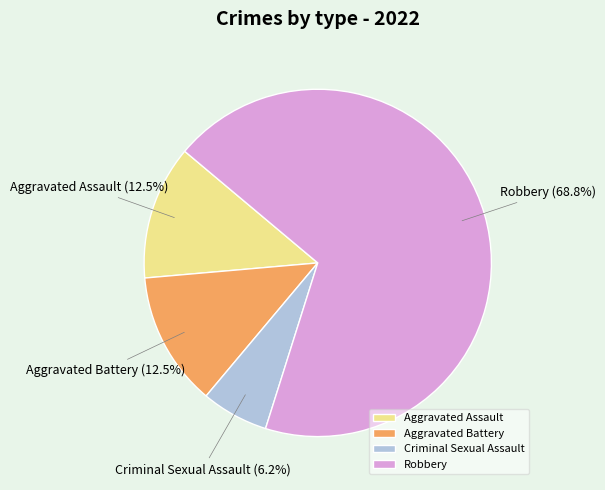

What is the smallest slice in the pie chart?

Criminal Sexual Assault